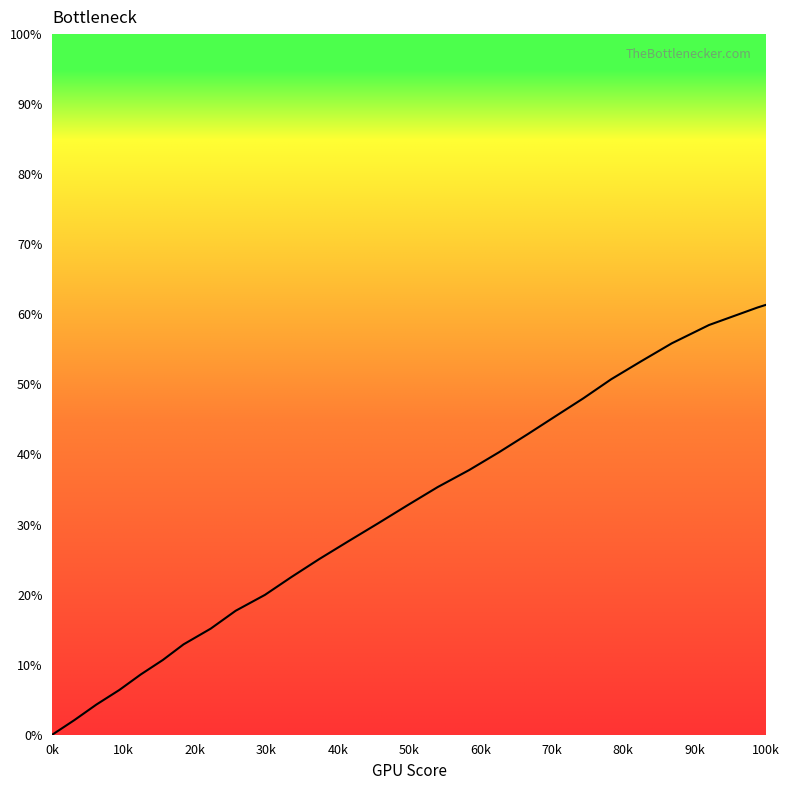

How many lines are shown in the chart?

1